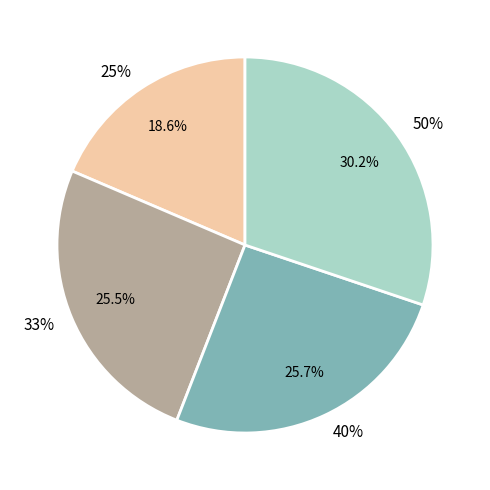

Does 50% account for over 50% of the chart?

No